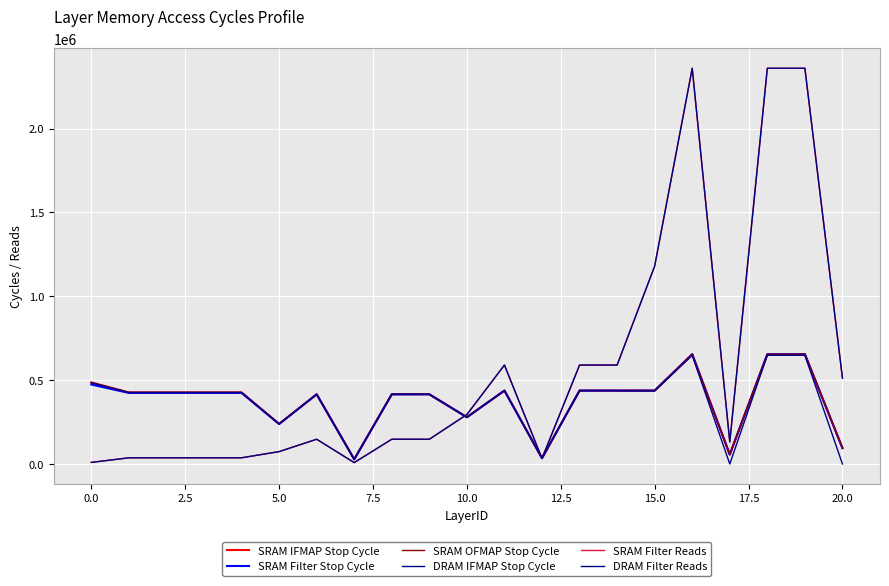

Does the chart display data point markers on the line(s)?

No